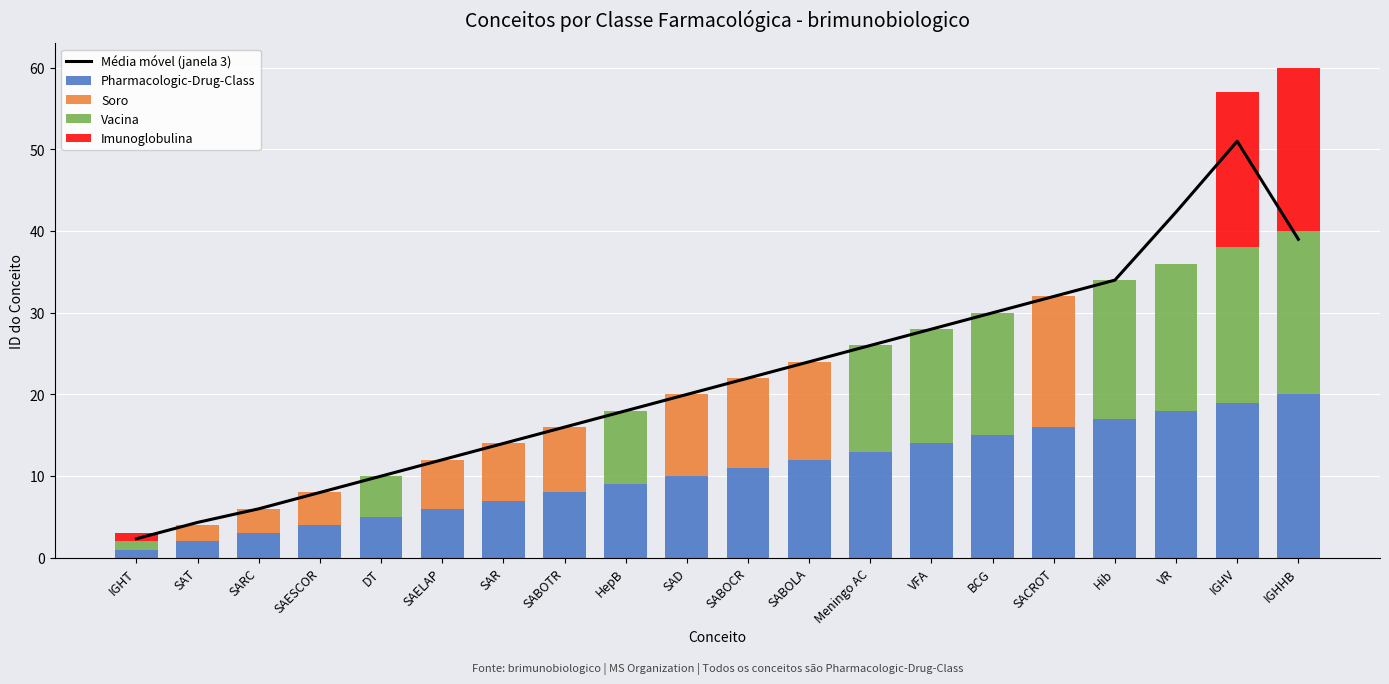

List the labels in order of Vacina value, largest first.

IGHHB, IGHV, VR, Hib, BCG, VFA, Meningo AC, HepB, DT, IGHT, SAT, SARC, SAESCOR, SAELAP, SAR, SABOTR, SAD, SABOCR, SABOLA, SACROT